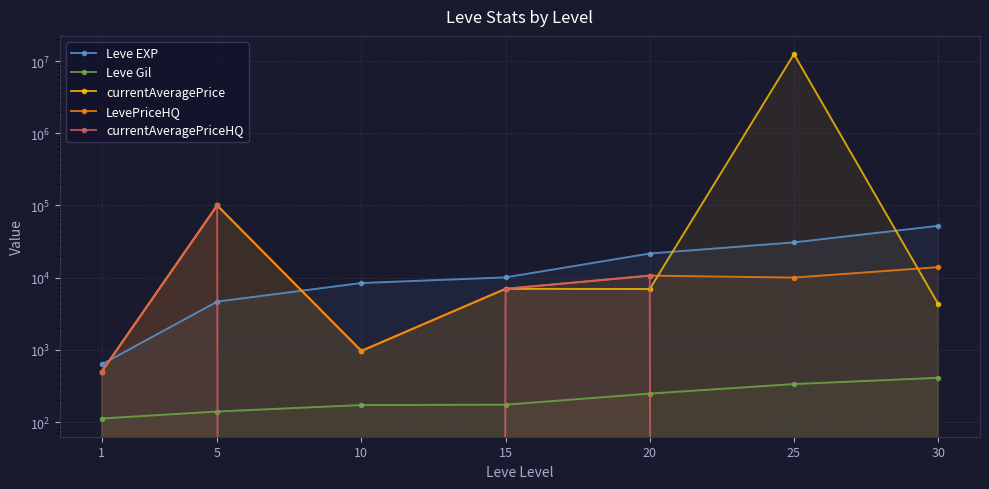

What is the average value of the LevePriceHQ series?

20486.5